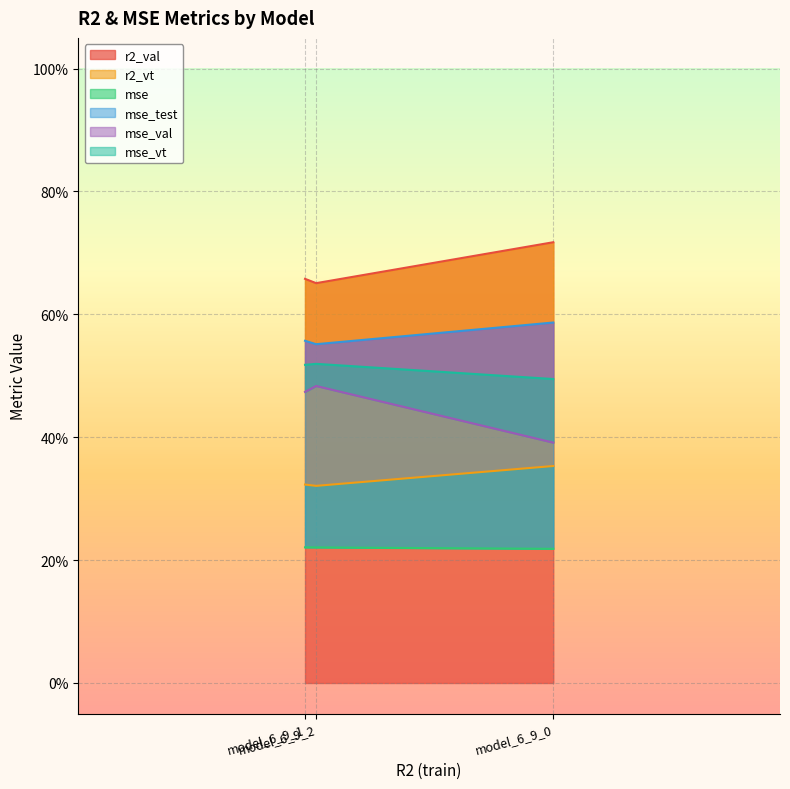

What is the total value across all series at model_6_9_1?

2.8